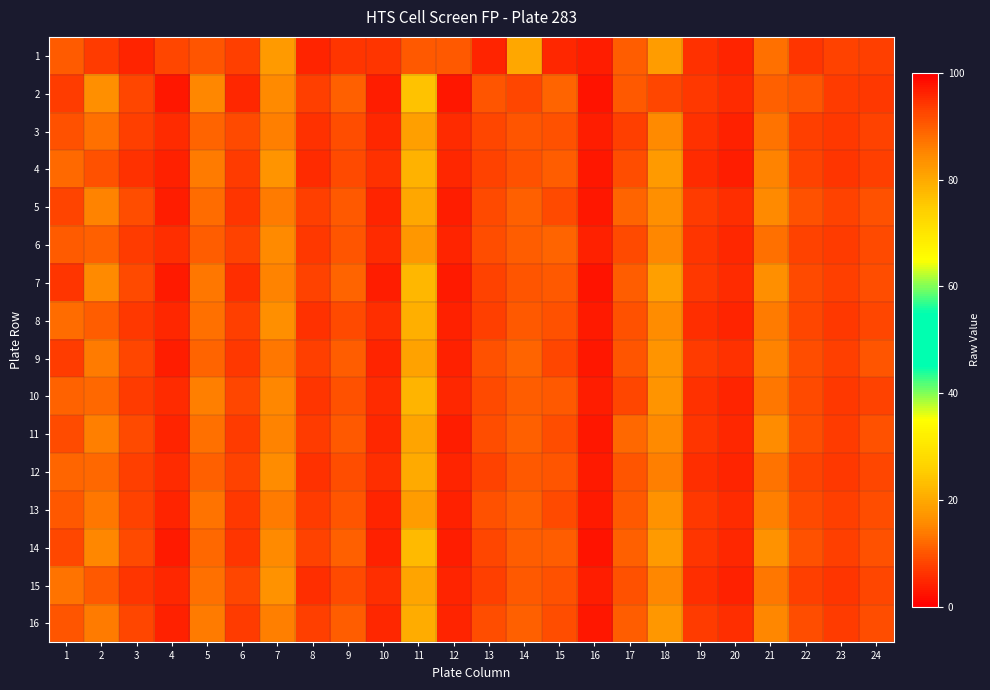

At which category is the sum across all series the highest?

1